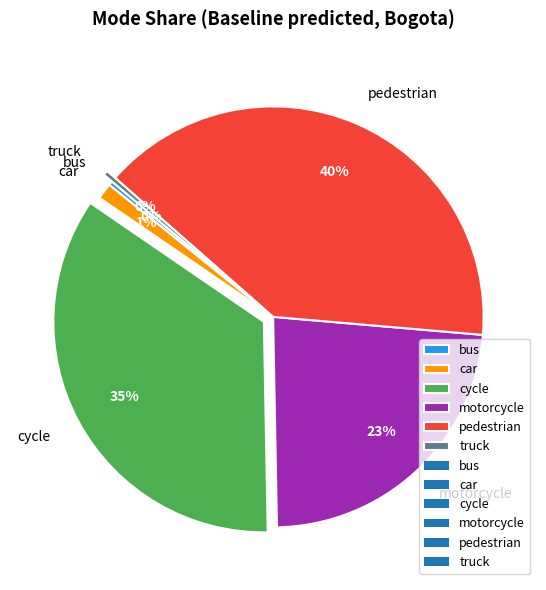

How many slices are in this pie chart?

6